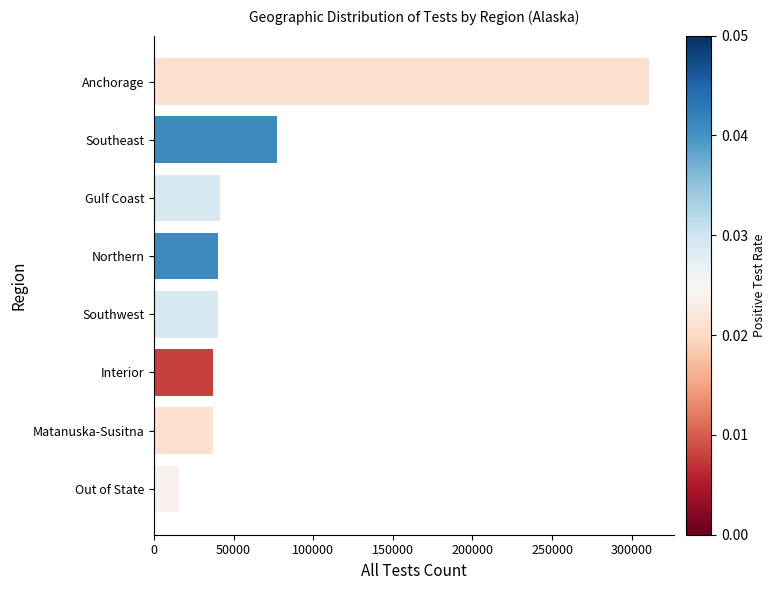

What is the maximum value shown in the chart?

310796